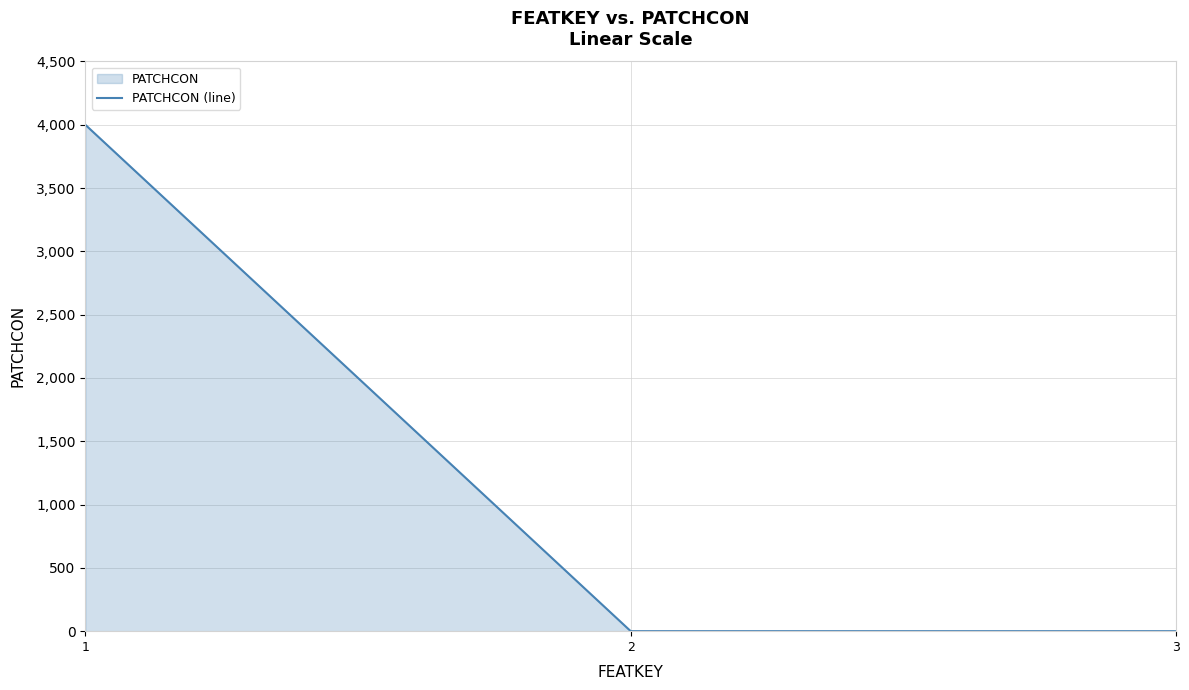

Which category has the lowest value across all series?

2